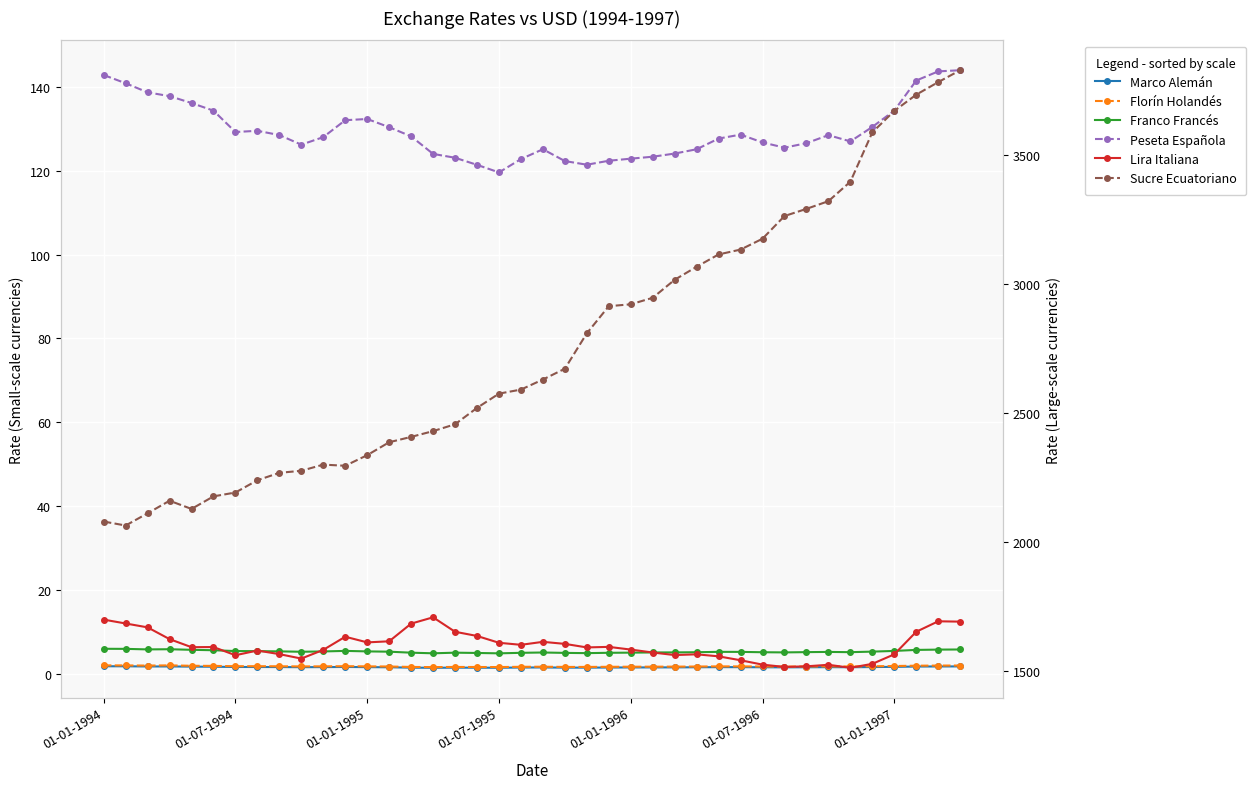

What is the total value across all series at 01-01-1994?

3928.3